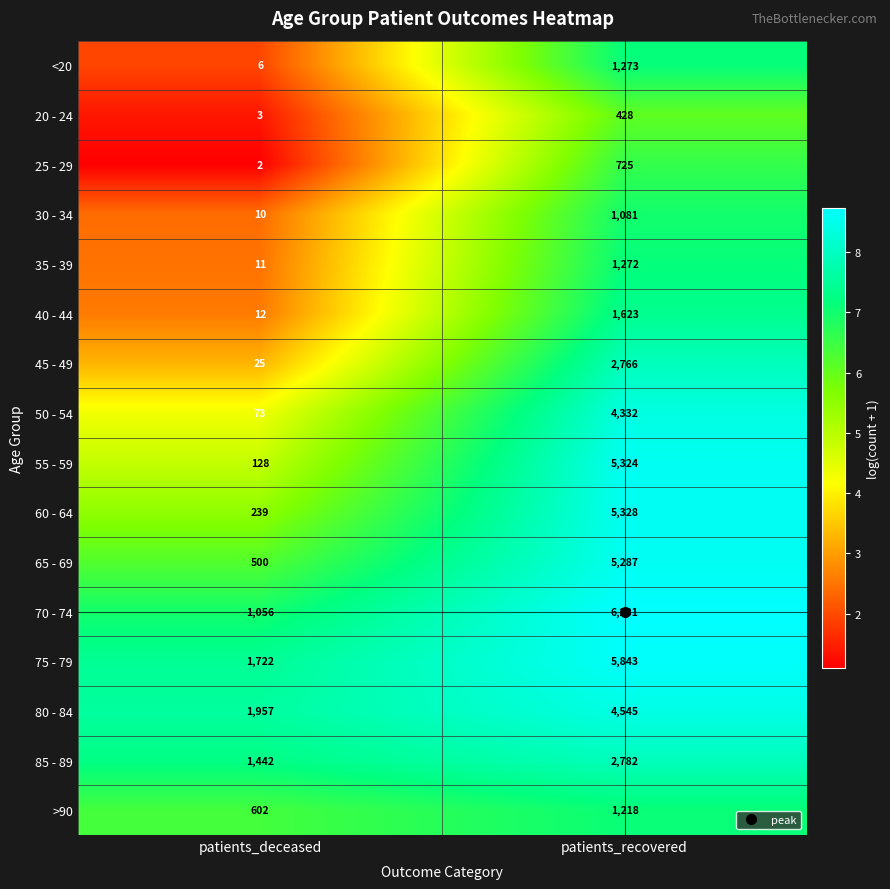

What is the difference between the 20 - 24 values at patients_deceased and patients_recovered?

425